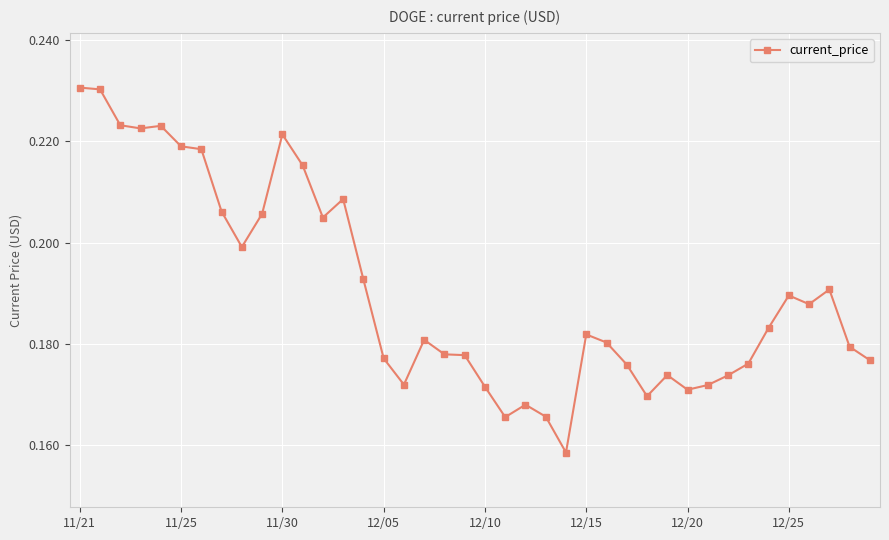

True or false: the data has more than 0 interior local peaks.

True